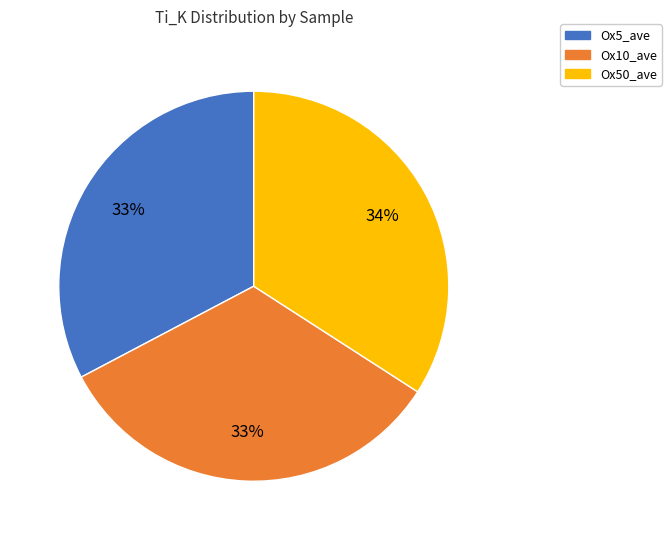

To the nearest percent, what is the difference between the Ox50_ave and Ox10_ave slice percentages?

1%